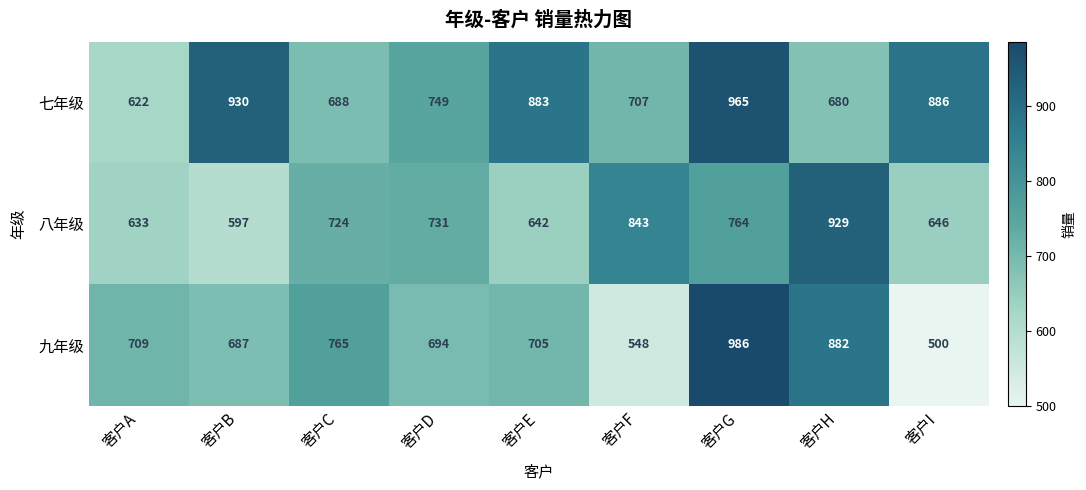

How many categories are shown in the chart?

9